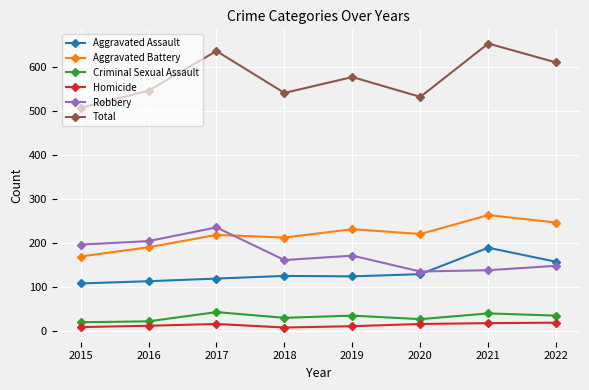

What is the difference between the second highest and second lowest values in the Total series?

104